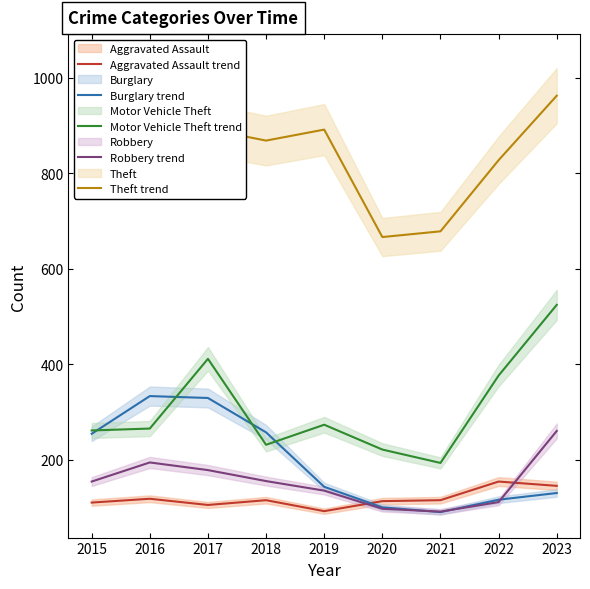

True or false: Motor Vehicle Theft trend and Burglary trend cross at least once.

True